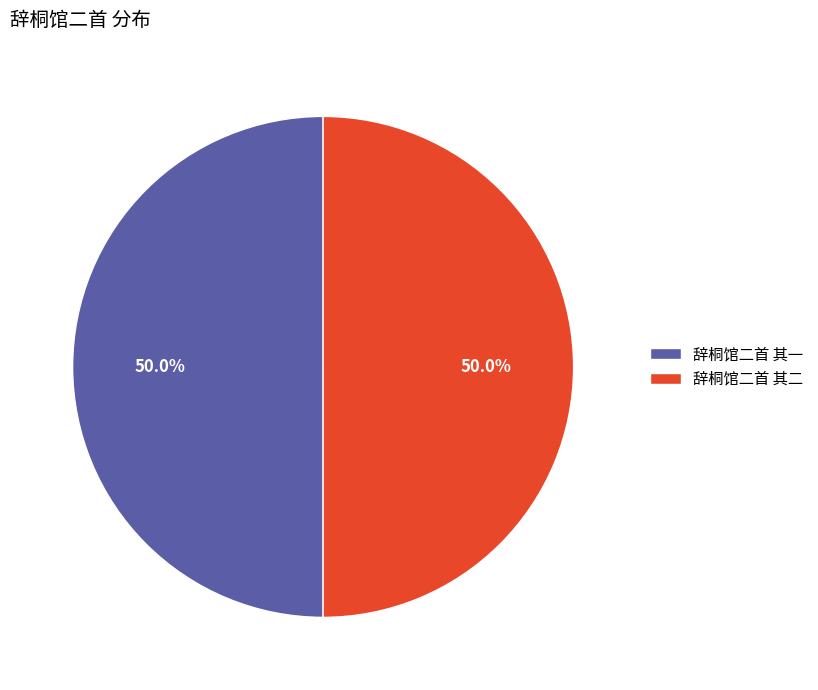

What is the ratio of the value at 辞桐馆二首 其二 to the value at 辞桐馆二首 其一?

1.0